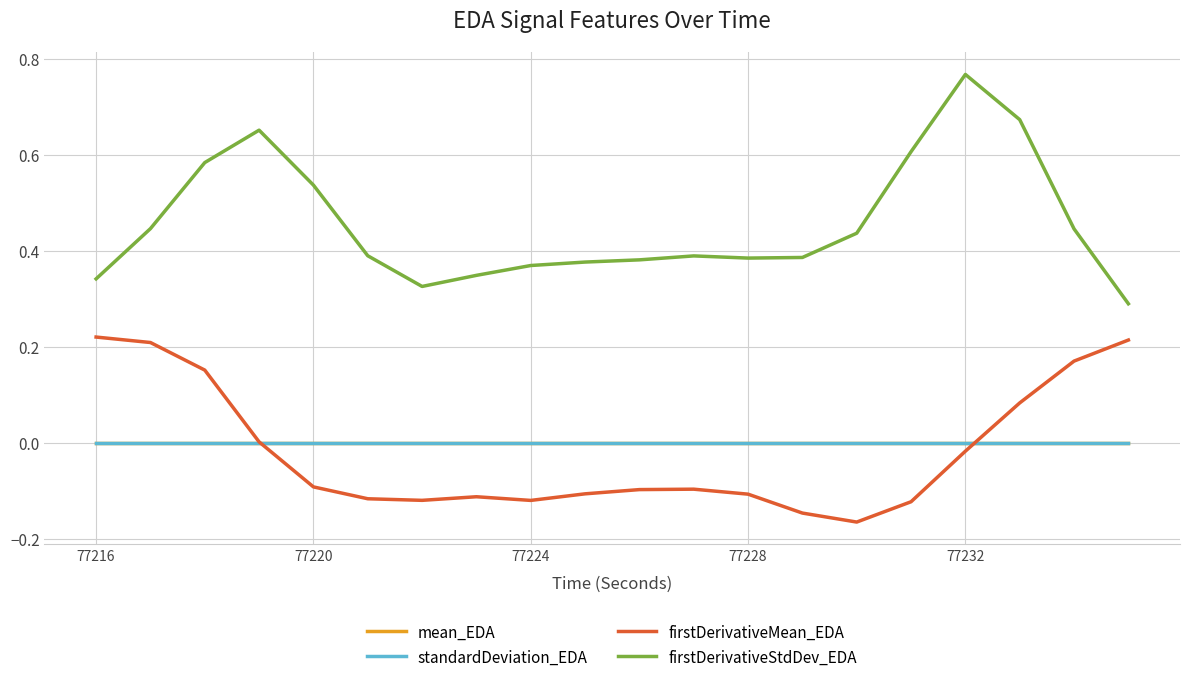

Which series has the largest total across all categories?

firstDerivativeStdDev_EDA